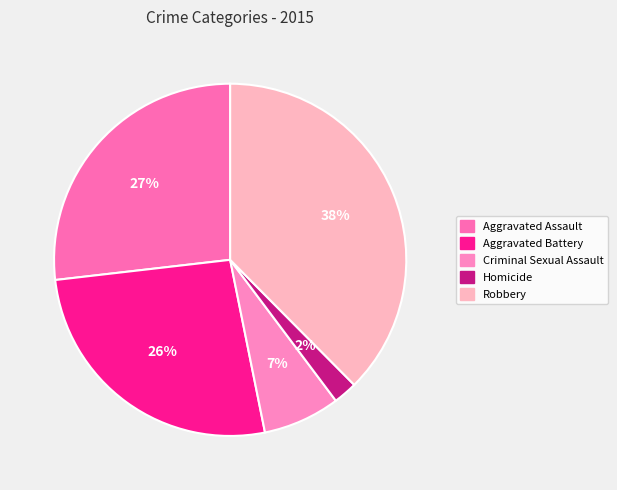

How many segments does this pie chart have?

5